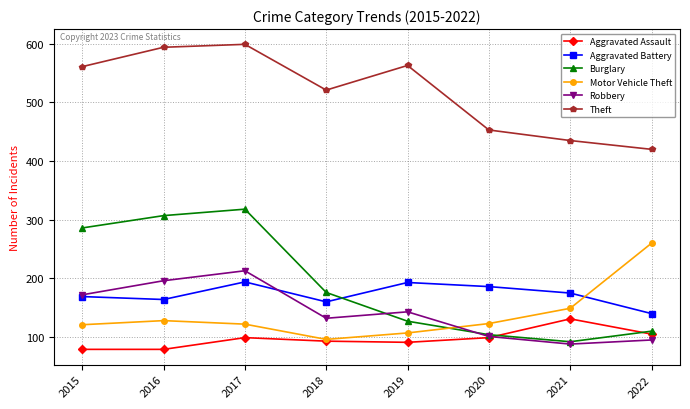

Where is Theft nearest to the value 509?

2018